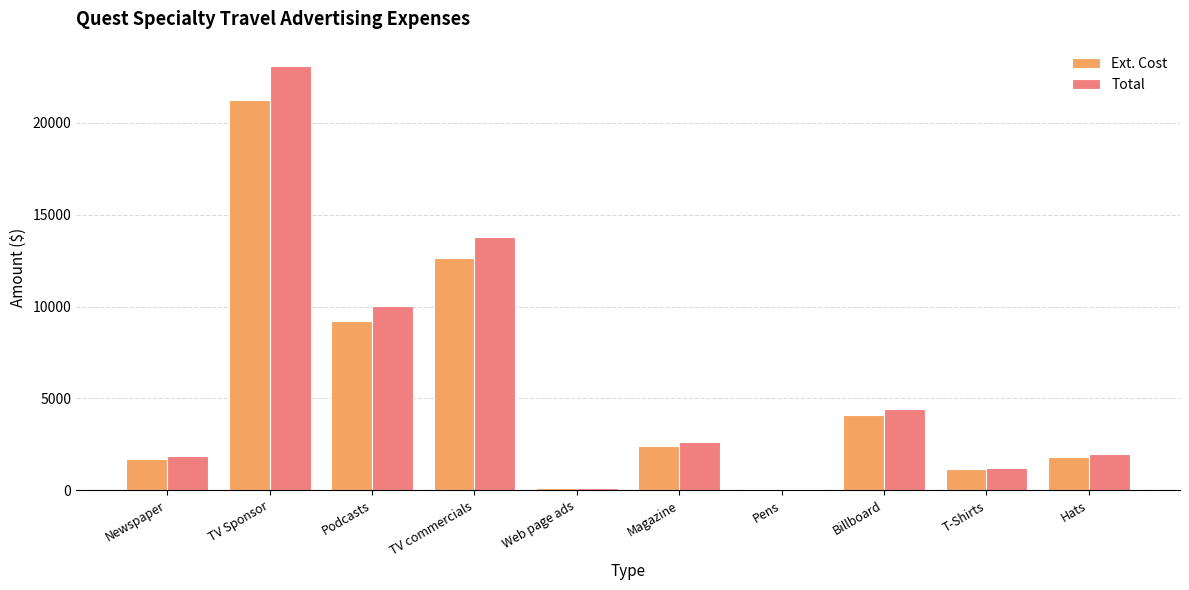

Is the value of Total at Magazine greater than the value of Ext. Cost at Newspaper?

Yes